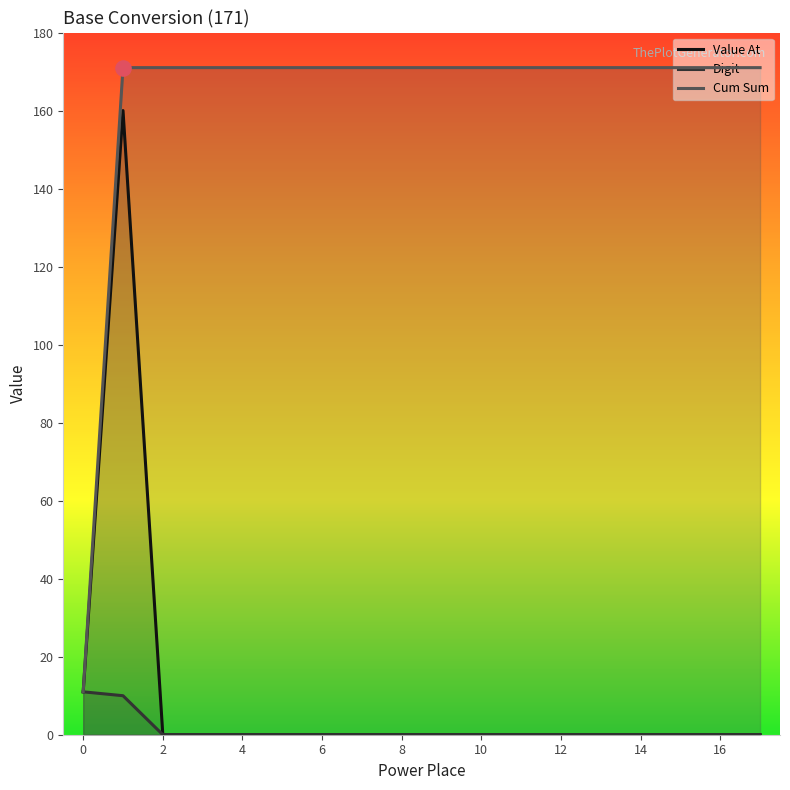

Which series contains the lowest Y value?

Value At